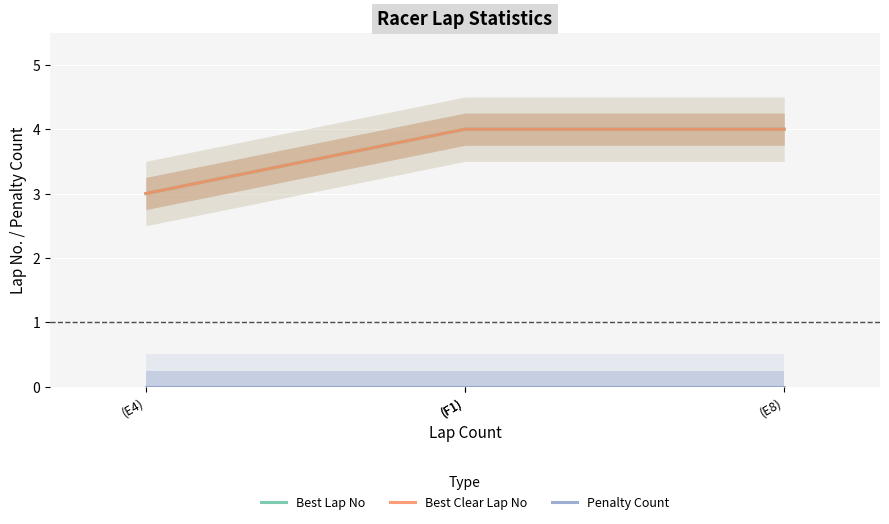

True or false: Best Lap No has more than 2 interior local peaks.

False